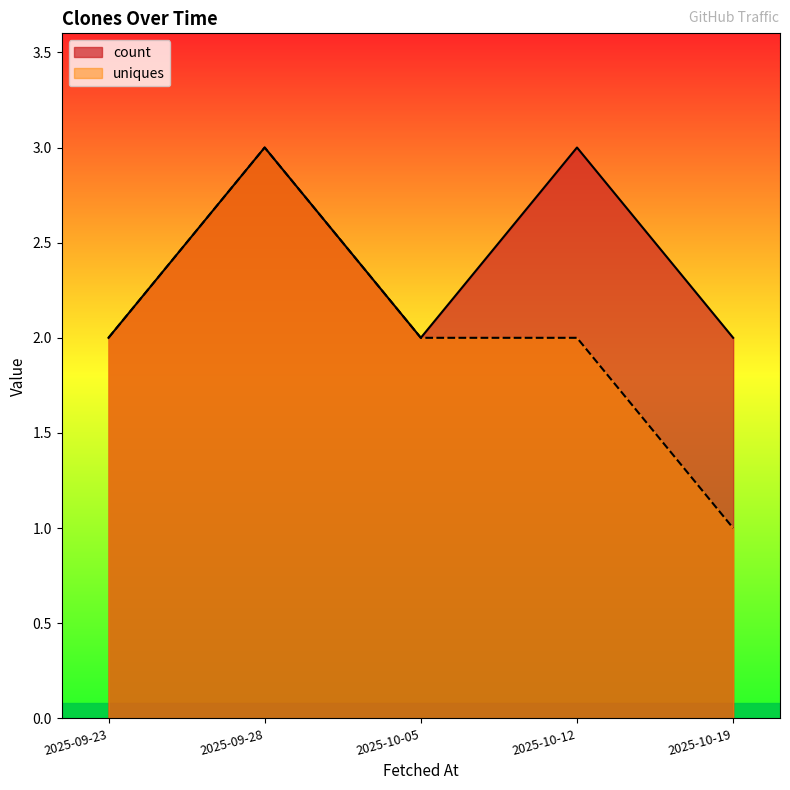

List the series in order of their peak value, lowest first.

uniques, count